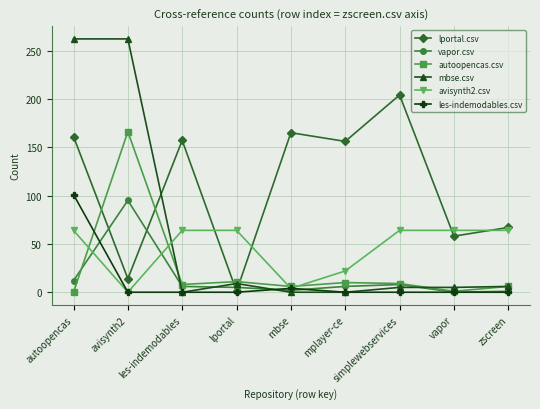

What is the average value of the vapor.csv series?

15